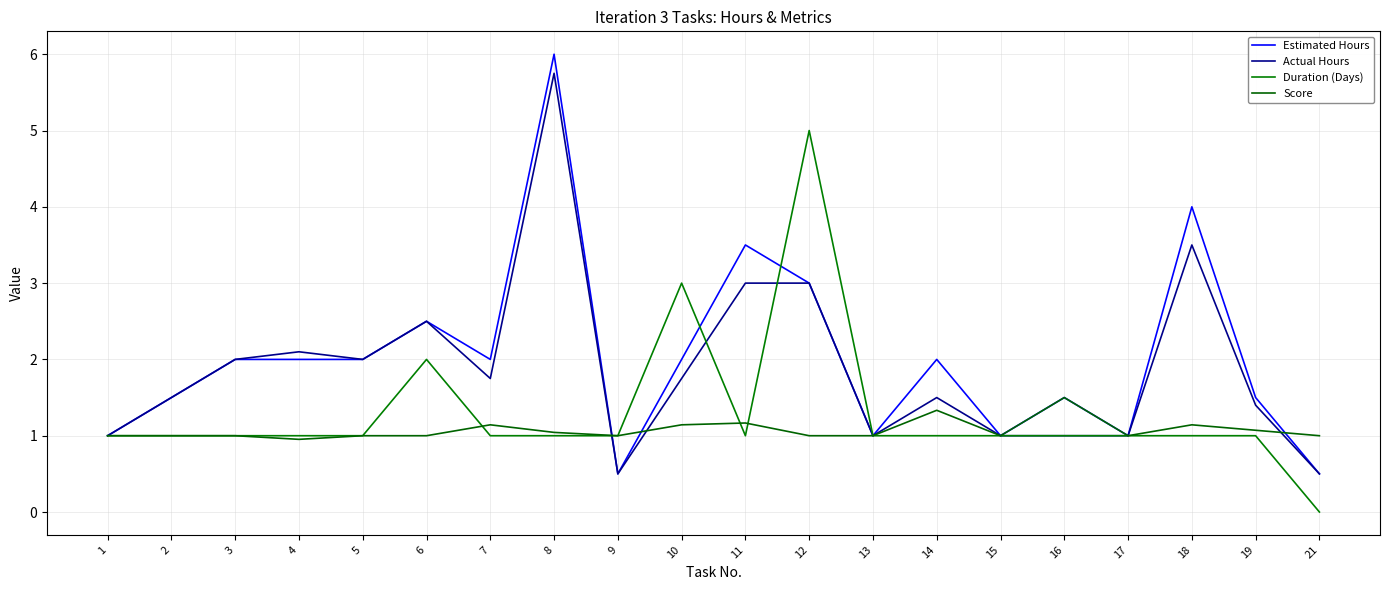

What is the lowest value of the Actual Hours series?

0.5